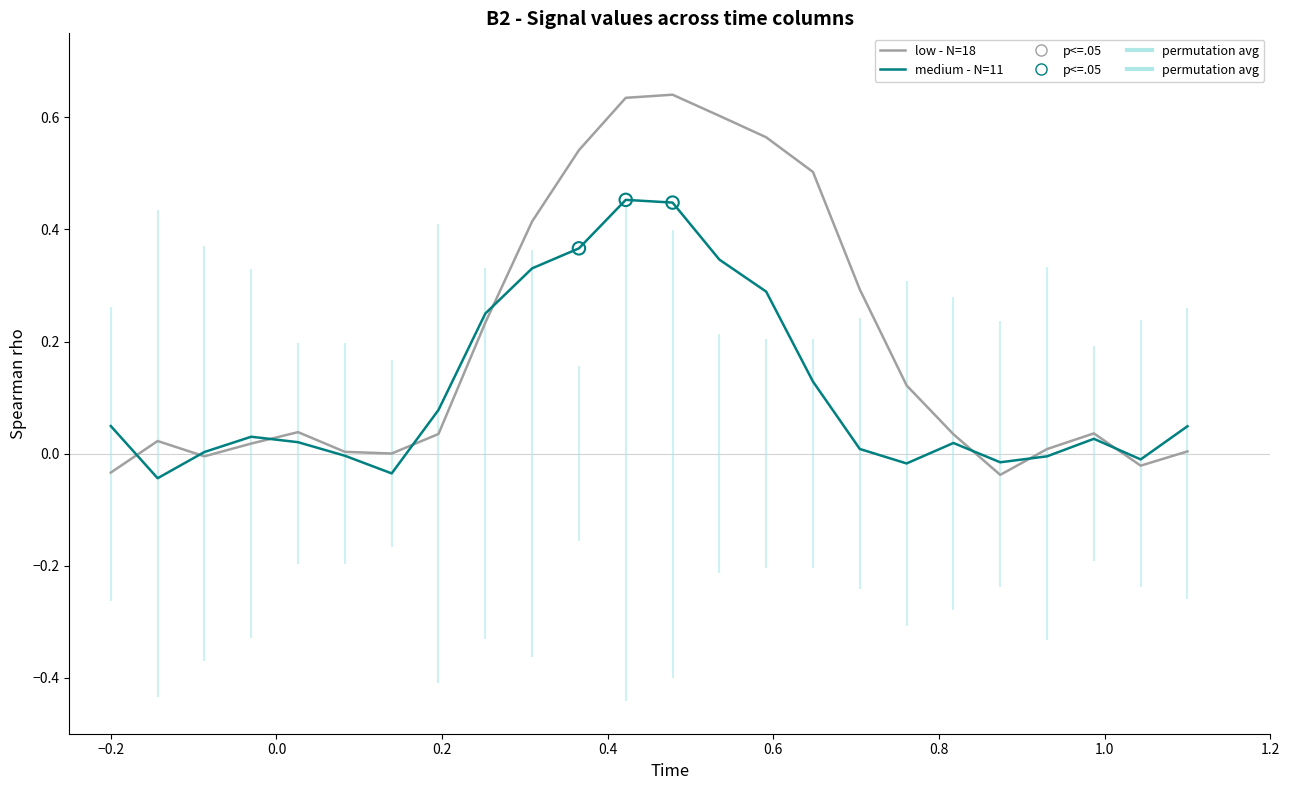

Which series reaches the maximum Y coordinate?

low - N=18